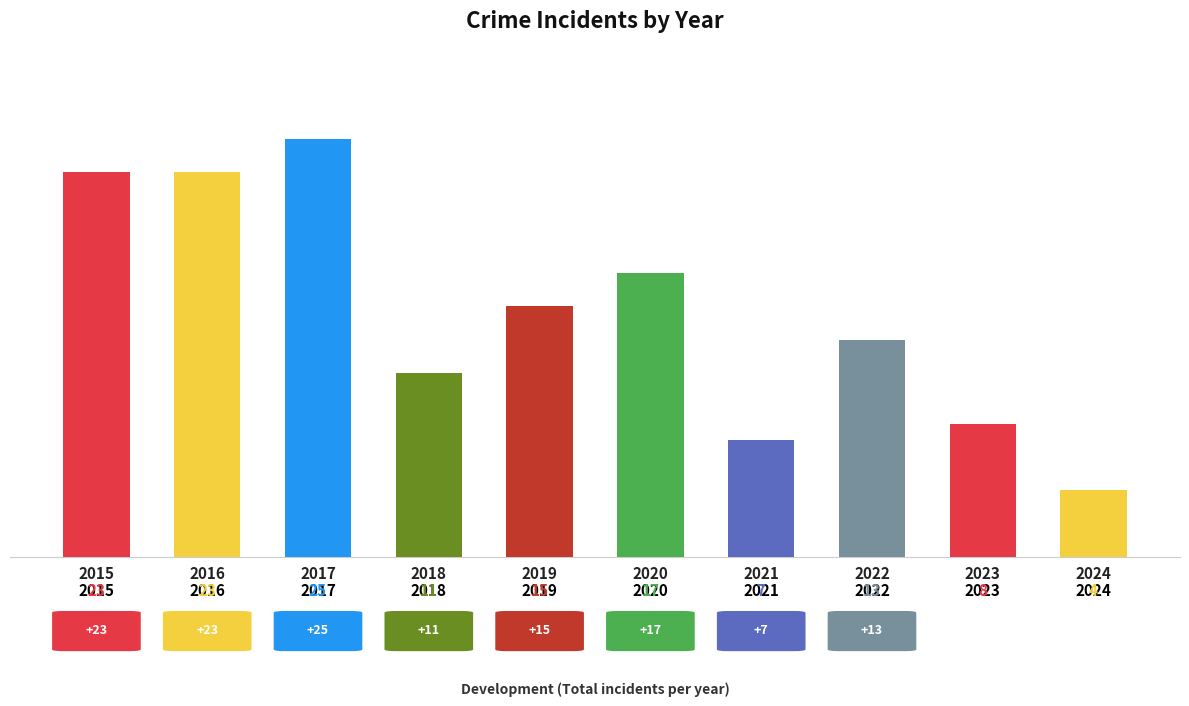

Count the number of data series in this chart.

1